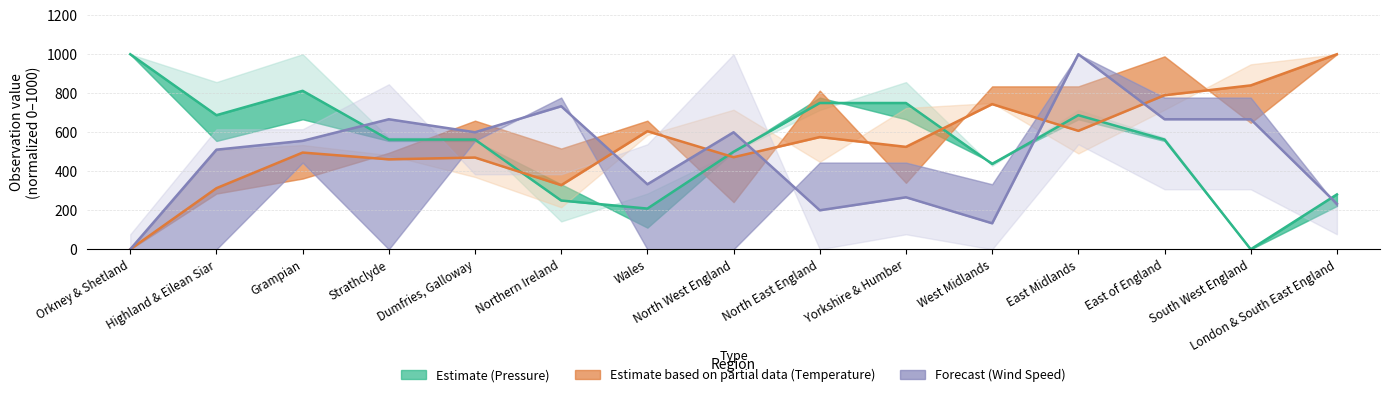

At which category does Estimate based on partial data reach its first local valley?

Strathclyde